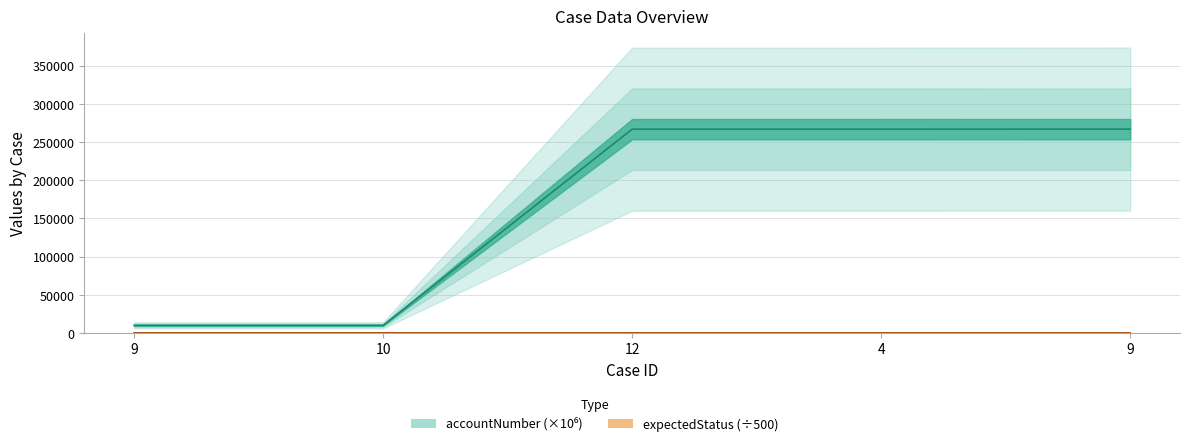

Is it true that accountNumber equals 373658.0 at 9?

False